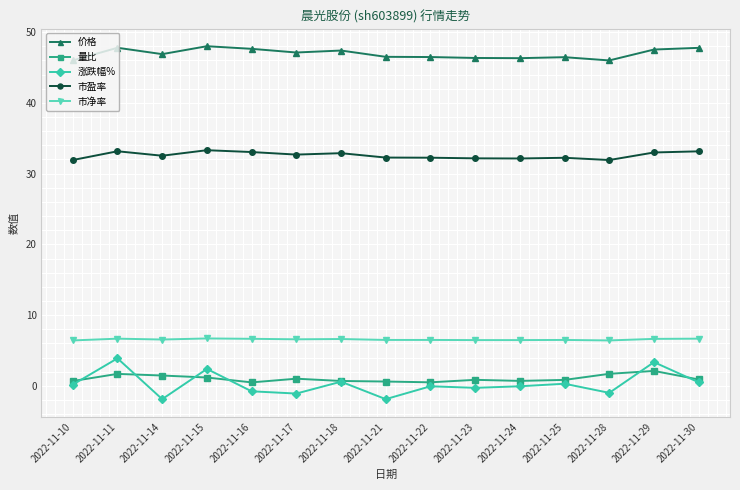

True or false: 量比 and 市净率 cross at least once.

False